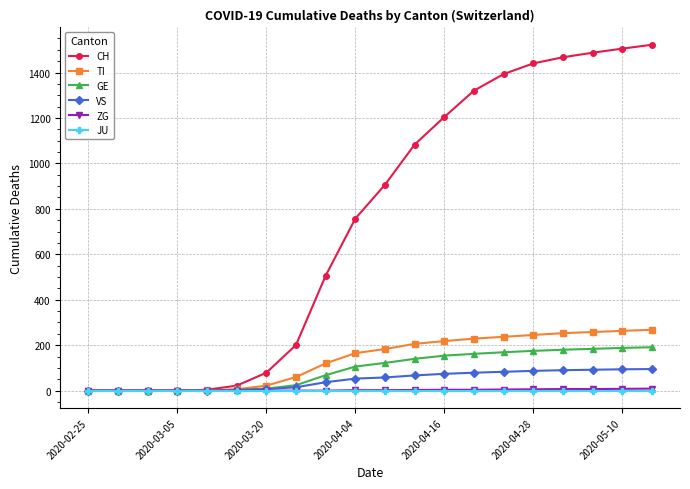

Which series has the largest total across all categories?

CH